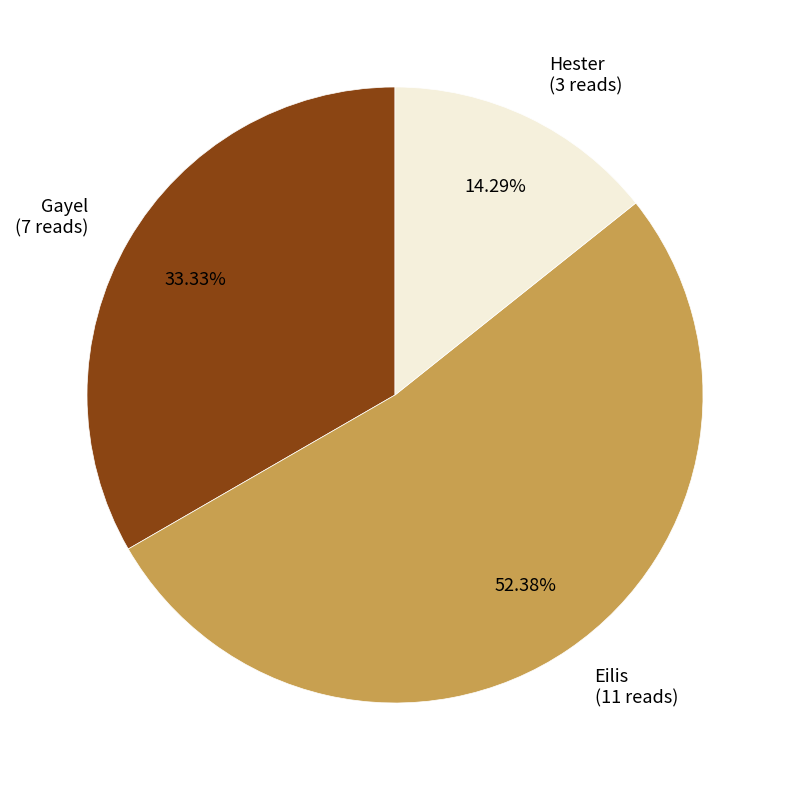

To the nearest percent, what percentage of the pie is Hester?

14%